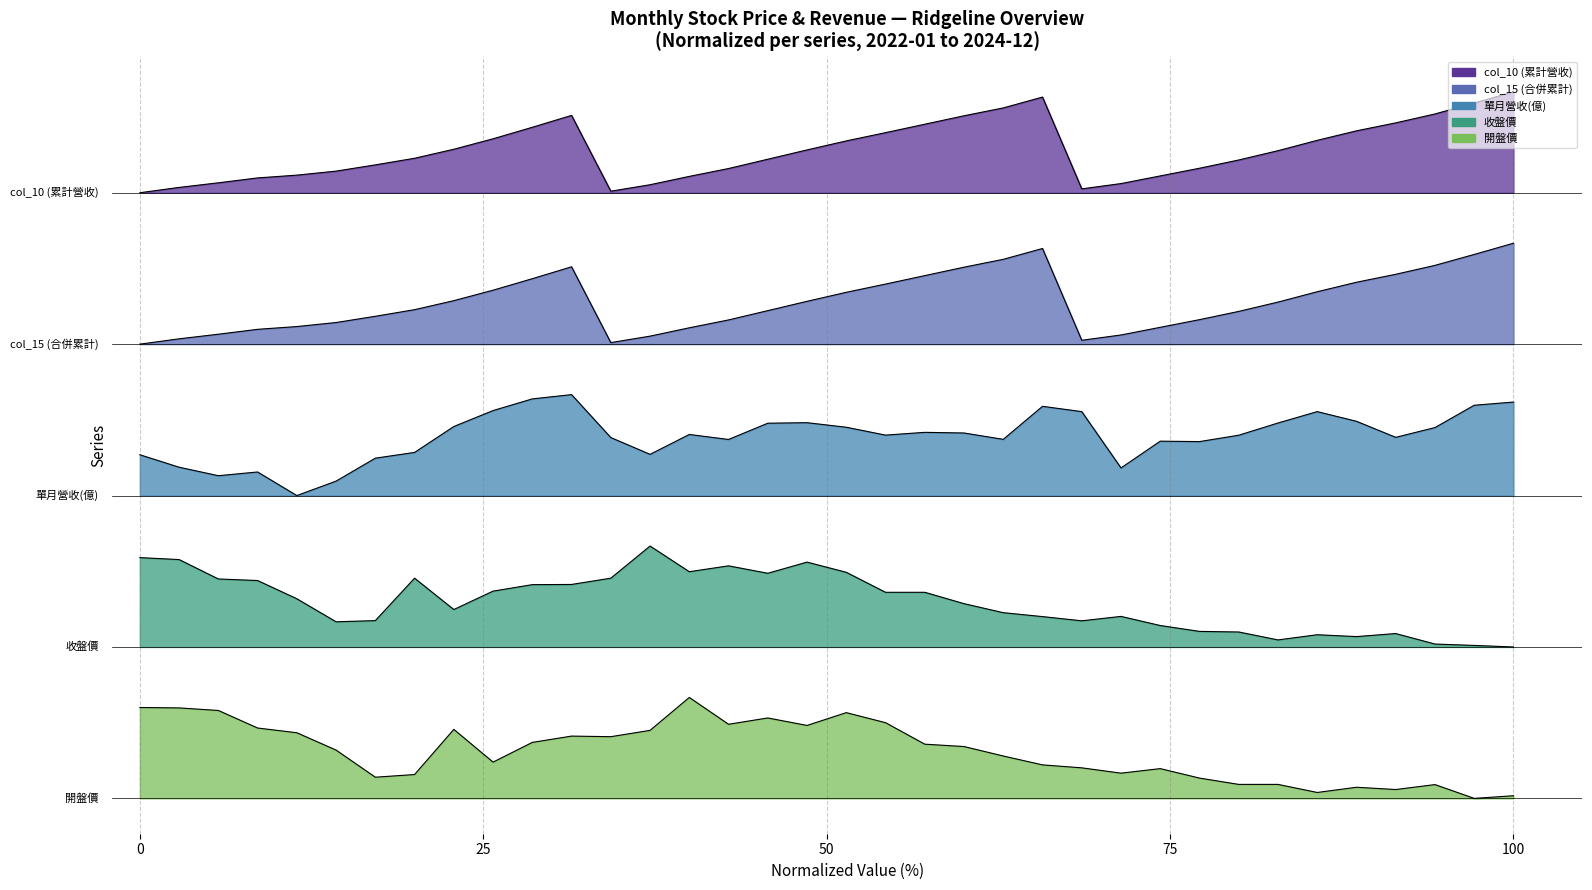

At which category does 收盤價 reach its first local peak?

2022-08